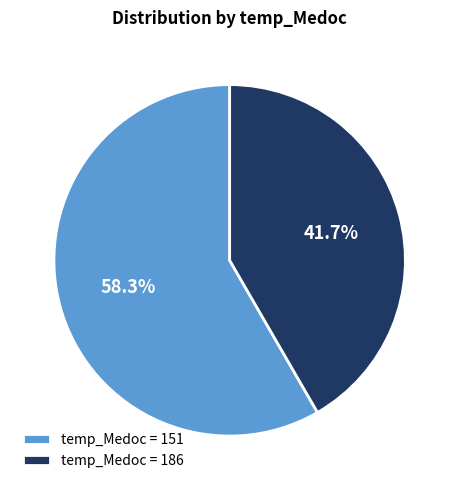

Rank the categories by value from lowest to highest.

temp_Medoc = 186, temp_Medoc = 151